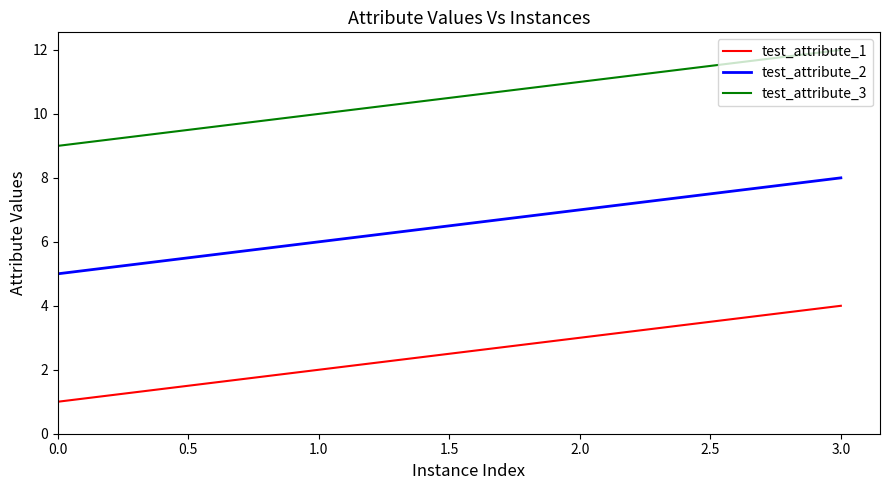

True or false: test_attribute_1 has a value of 2 at 0.0.

False